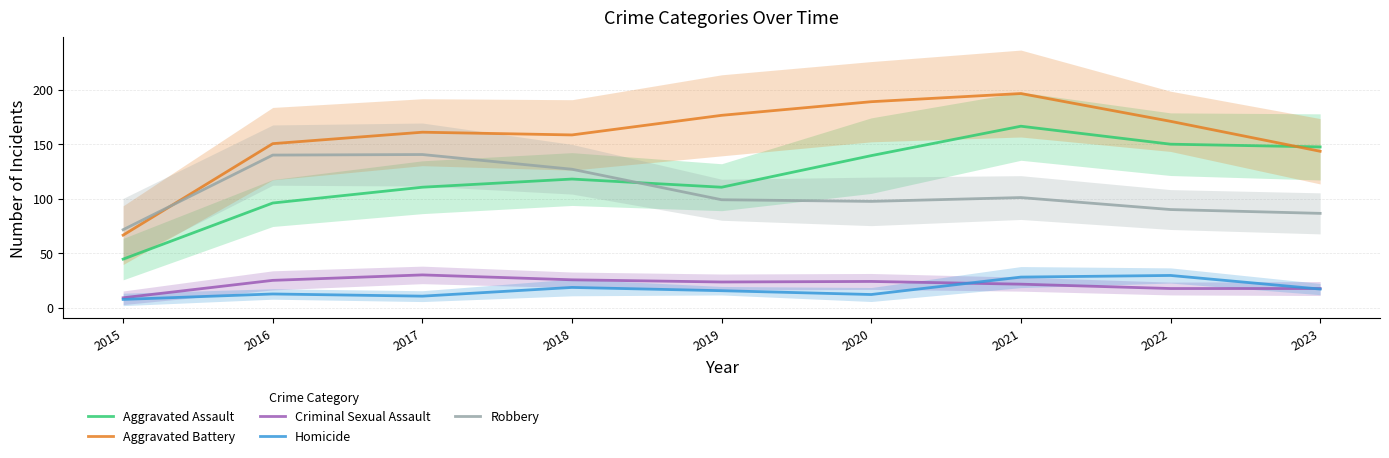

What are all the series names shown in the legend?

Aggravated Assault, Aggravated Battery, Criminal Sexual Assault, Homicide, Robbery